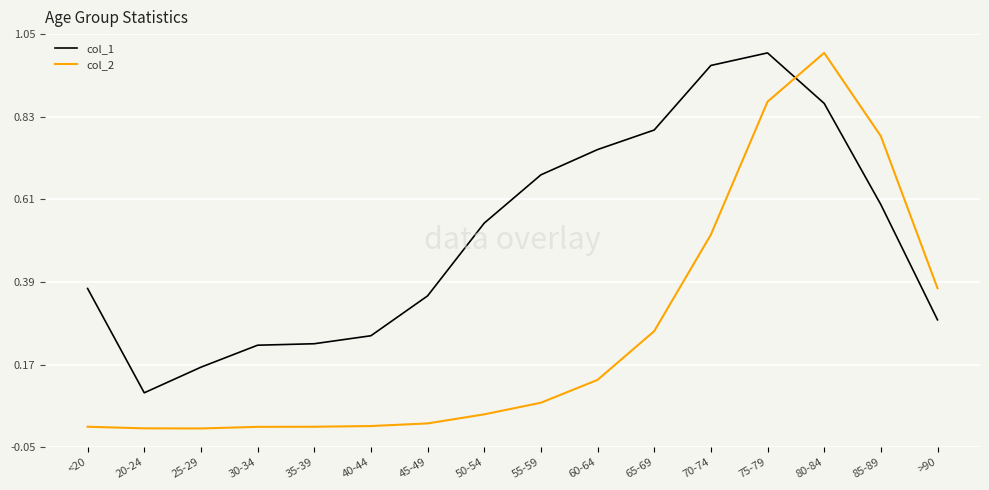

The value of col_1 at 65-69 is 0.8. True or false?

True